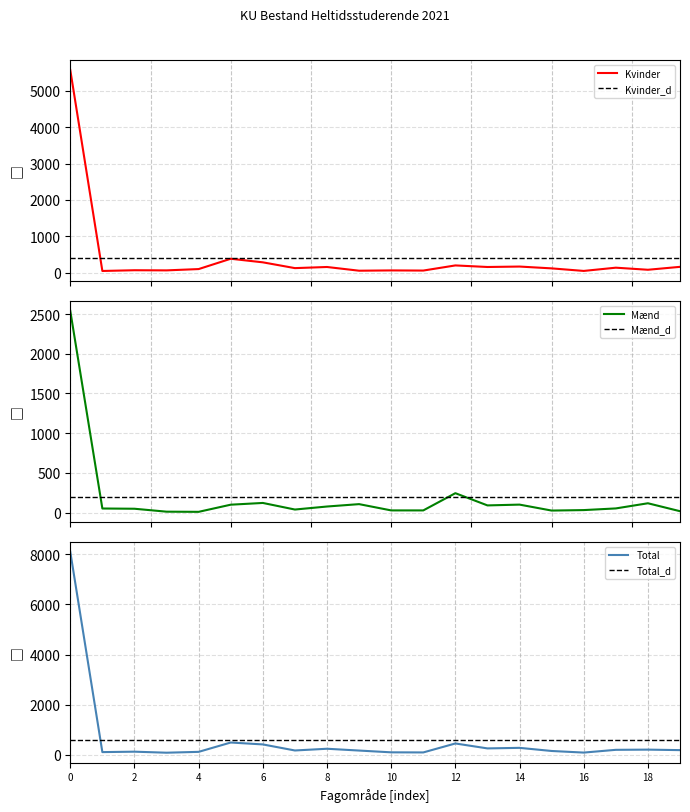

What is the value of the Mænd_d point at the 12th from the left?

191.4